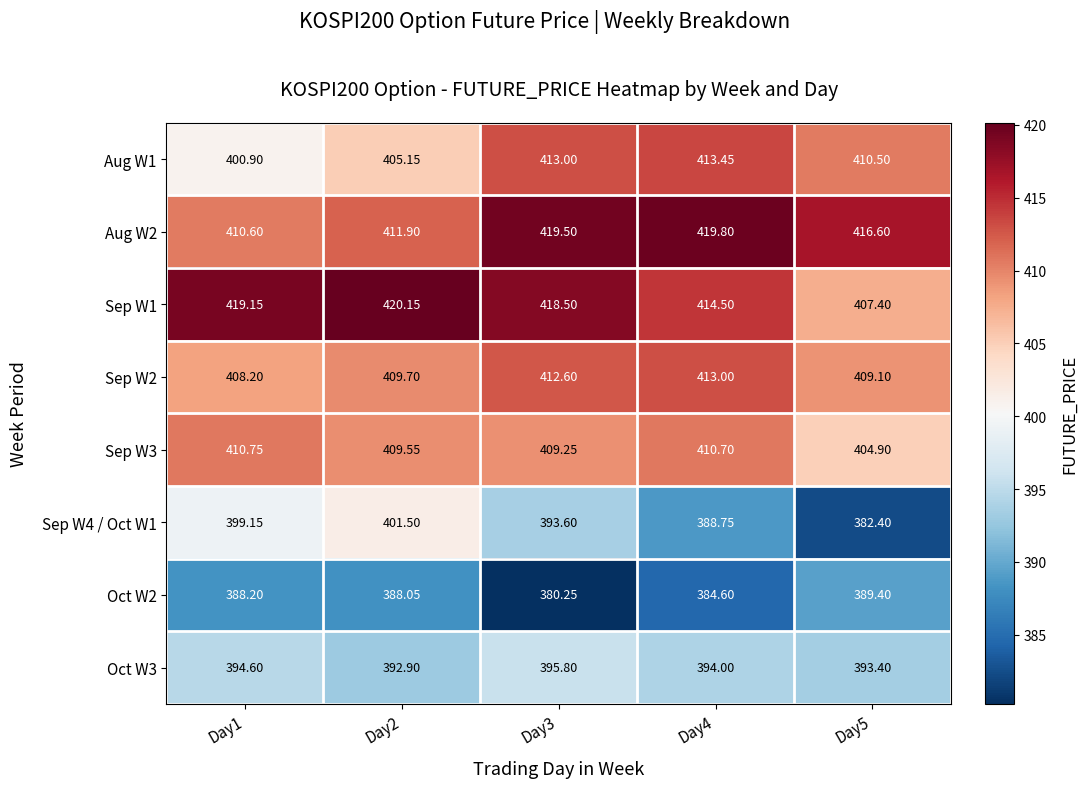

List the series in order of their peak value, highest first.

Sep W1, Aug W2, Aug W1, Sep W2, Sep W3, Sep W4 / Oct W1, Oct W3, Oct W2